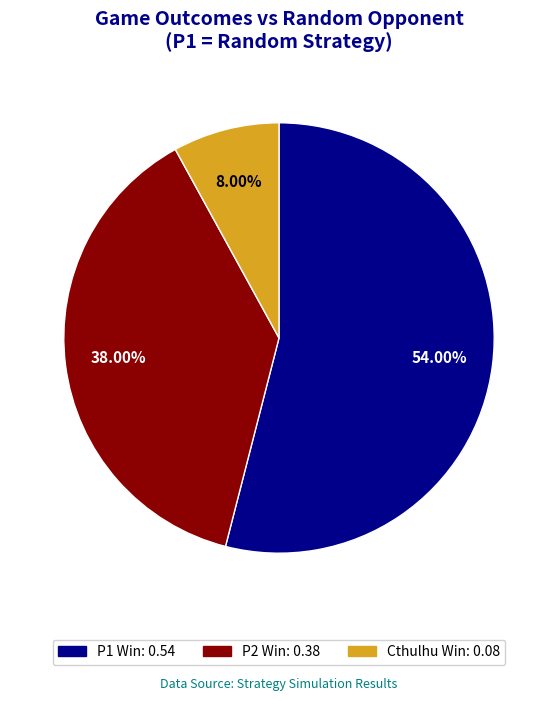

Which category has the smallest portion of the pie?

Cthulhu Win